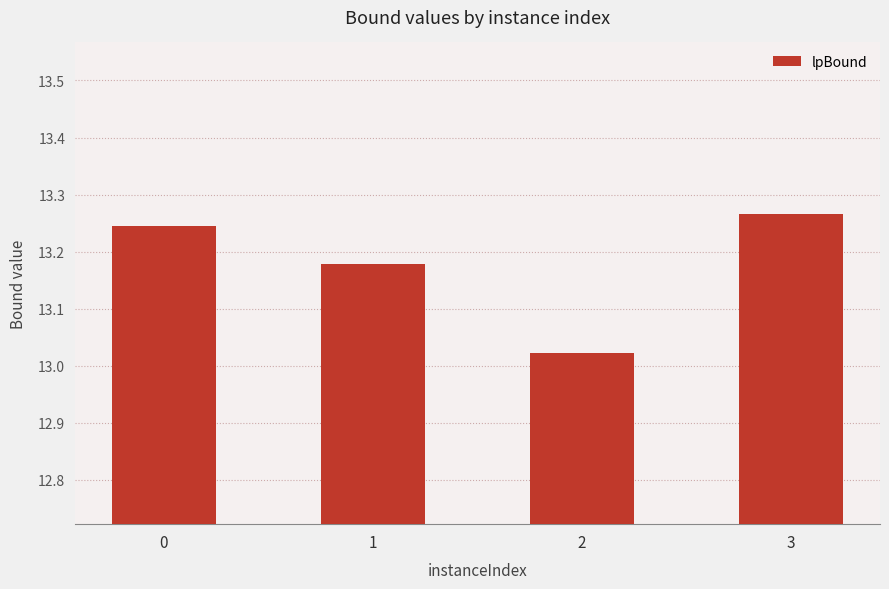

Which has a higher value, 1 or 3?

3